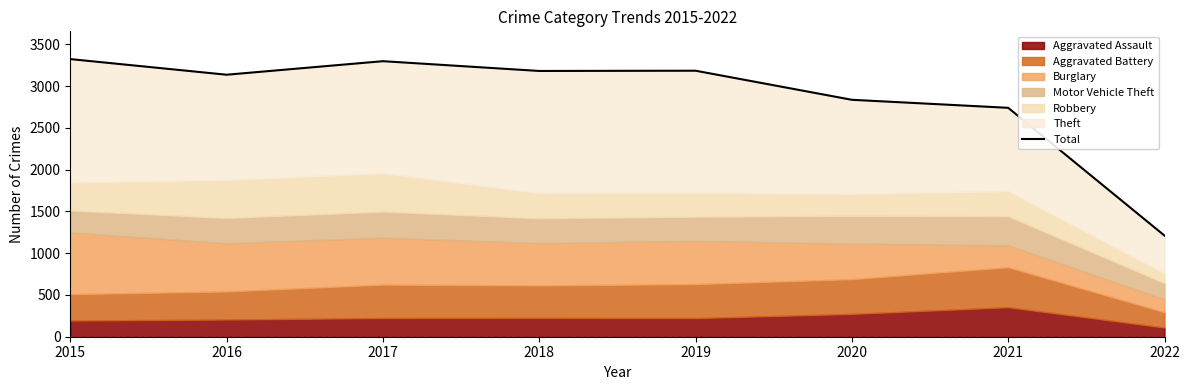

What is the change in value from 2015 to 2022?

-2112